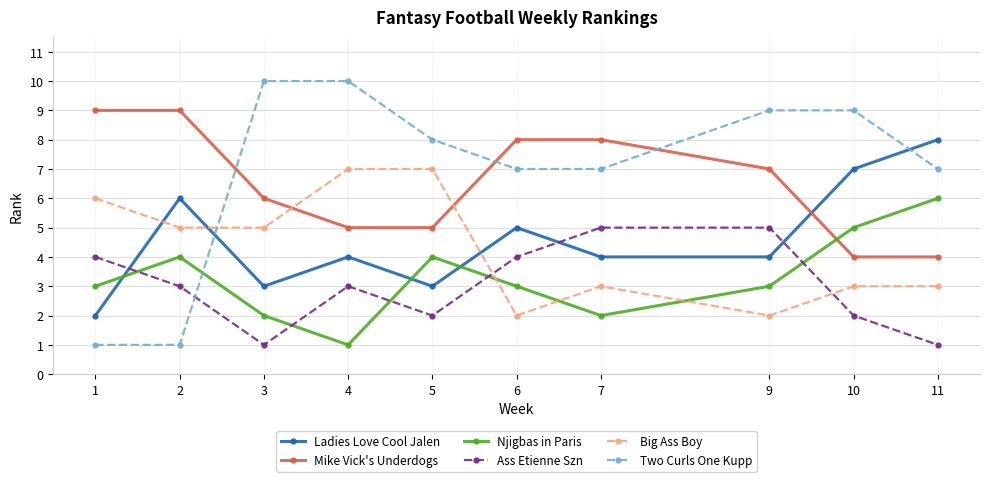

How many times do Ass Etienne Szn and Ladies Love Cool Jalen cross each other?

3